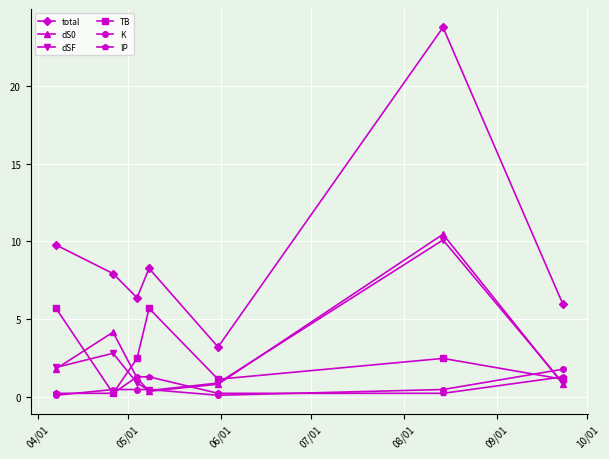

How many interior local peaks does the TB series have?

2